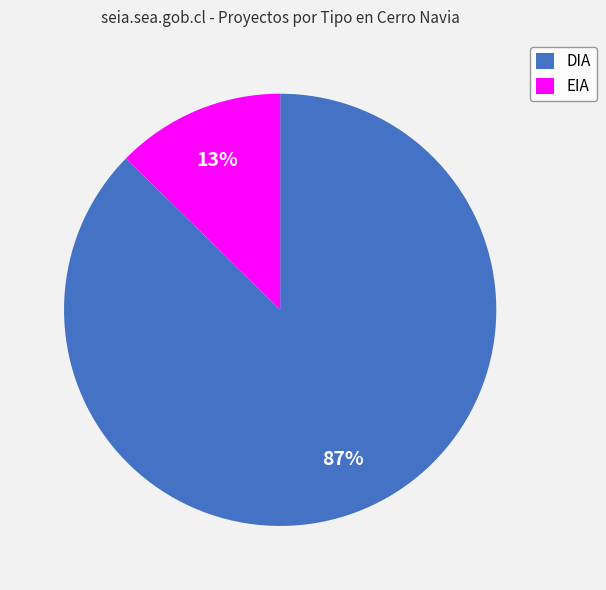

Count the number of slices in the pie.

2